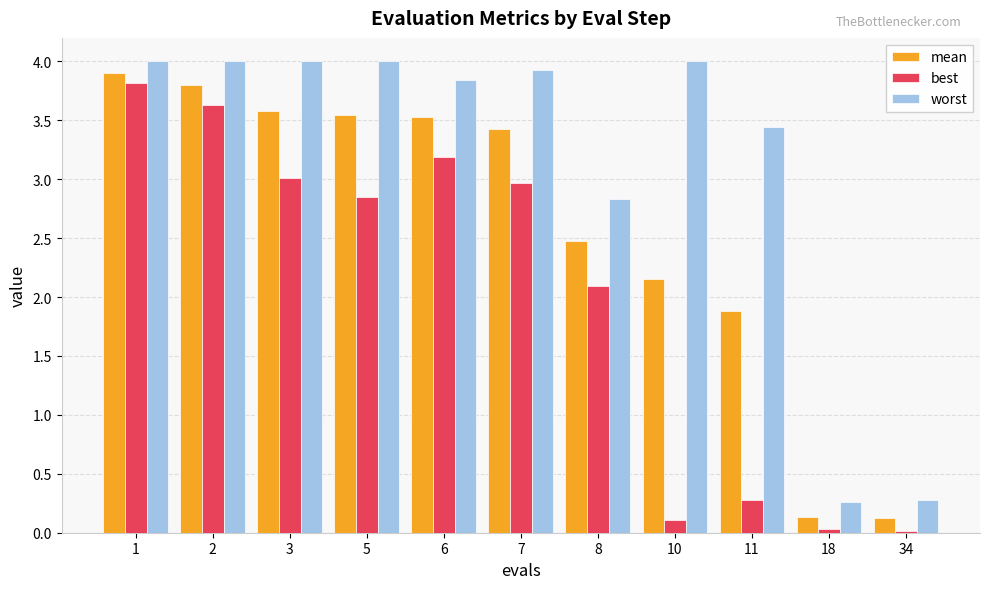

How many bars are there in each group?

3